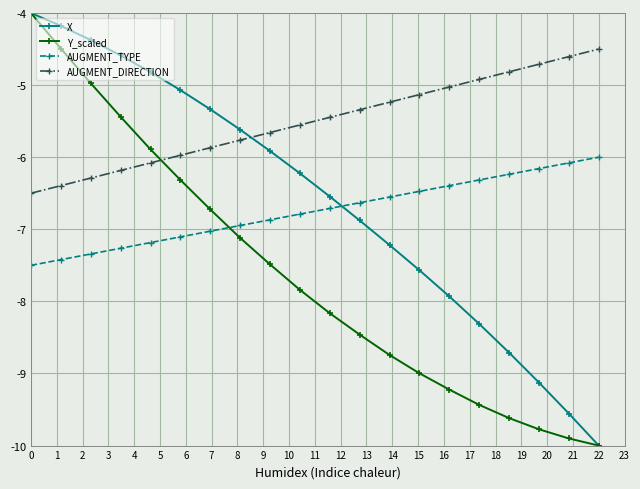

What is the minimum value shown in the chart?

-10.0